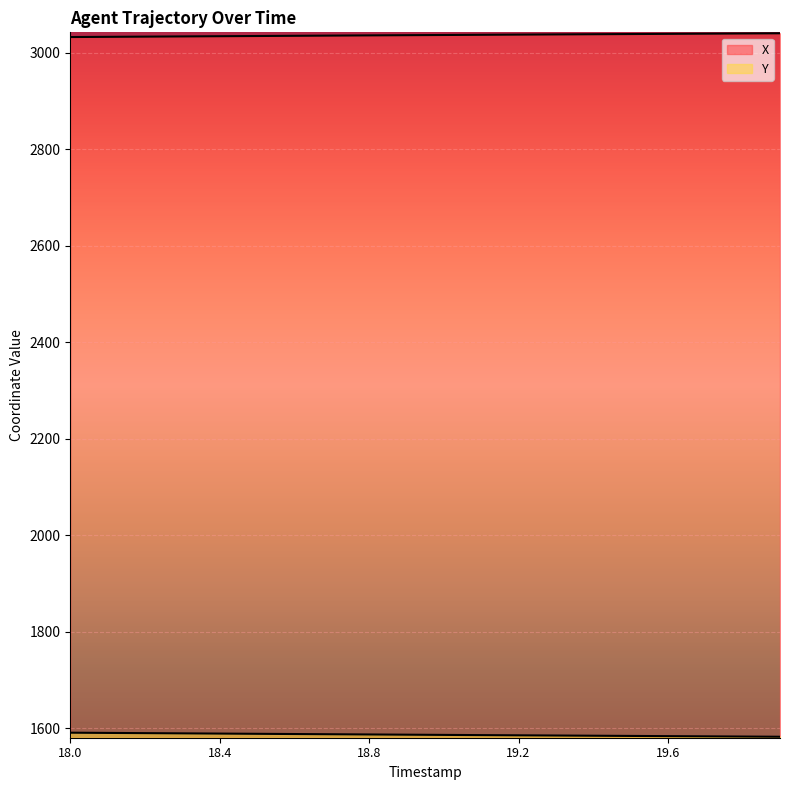

How many series are shown in this chart?

2